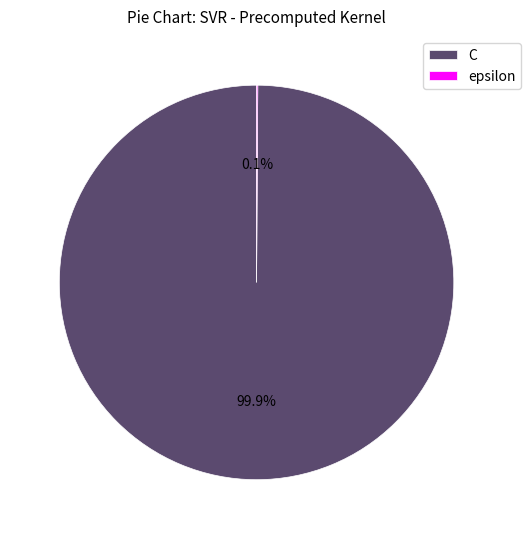

The C slice represents 100% of the pie. True or false?

True